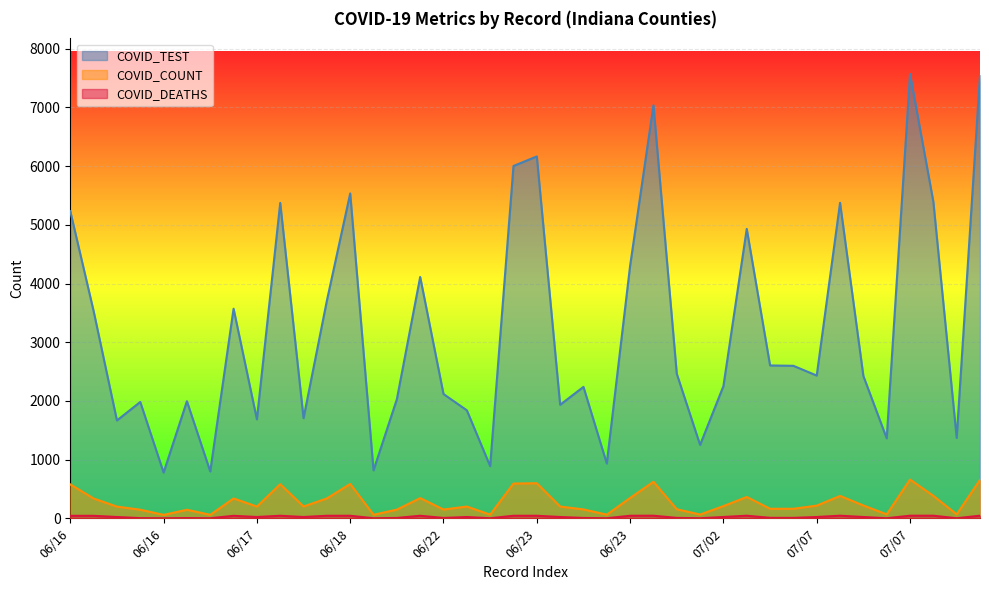

Between 06/17 and 07/07, which is larger?

06/17